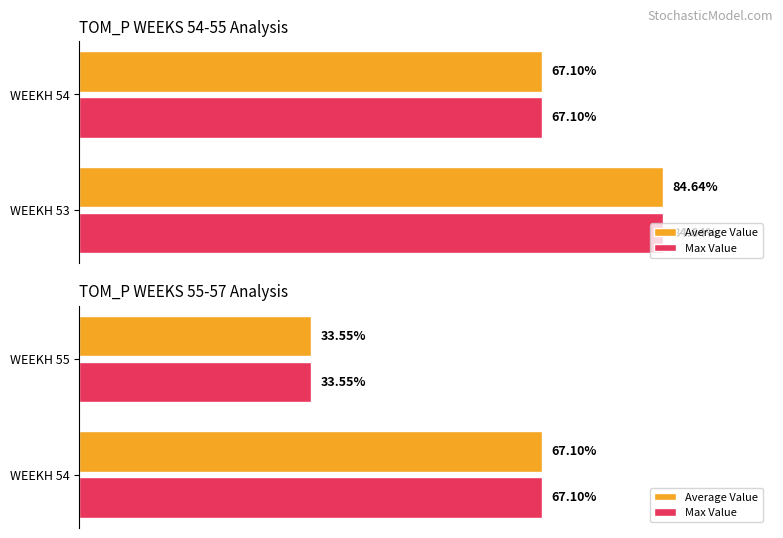

How many bars are there in each group?

2